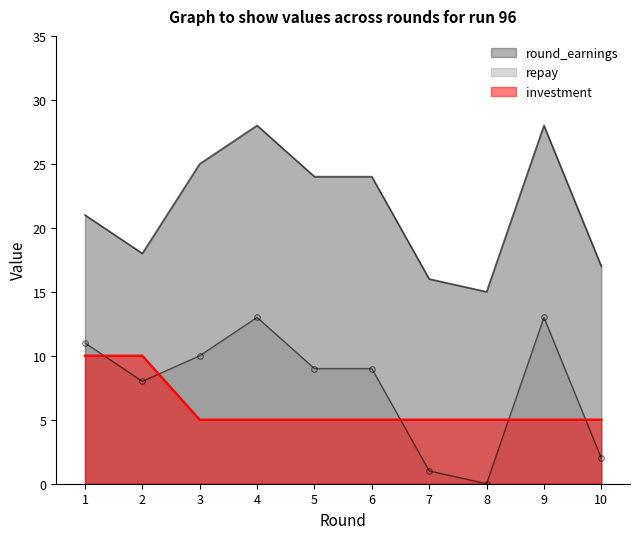

What is the greatest value displayed?

28